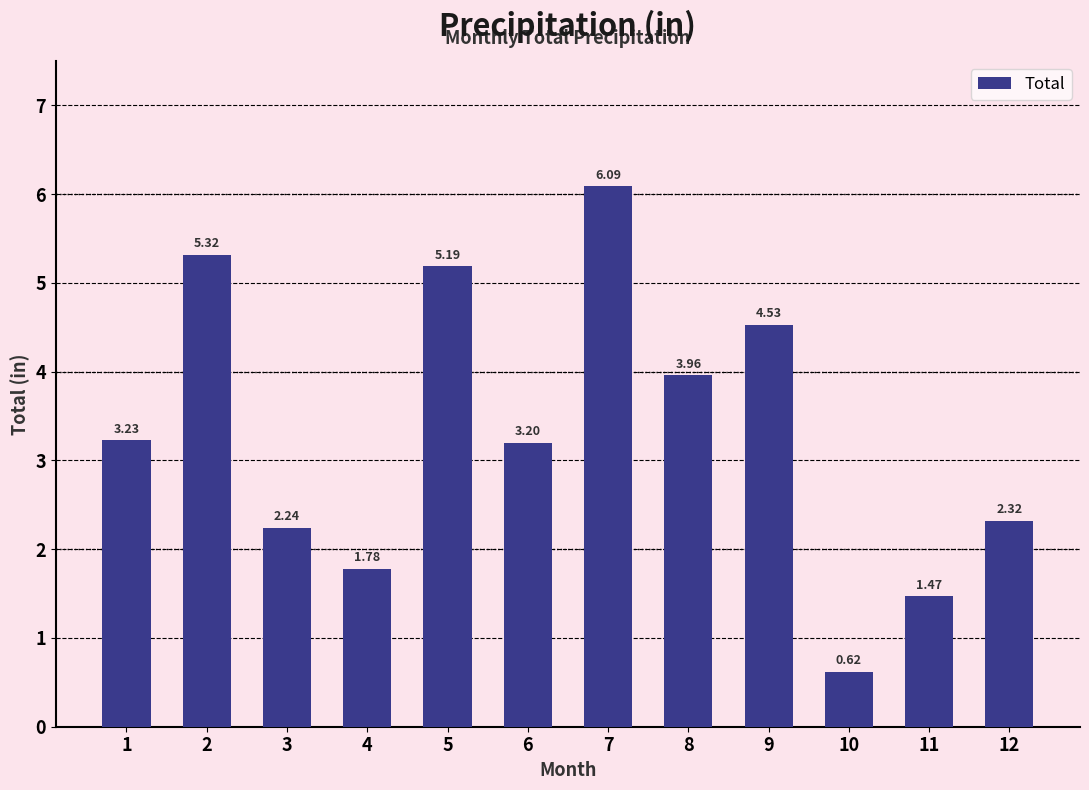

Which category has the lowest value across all series?

10